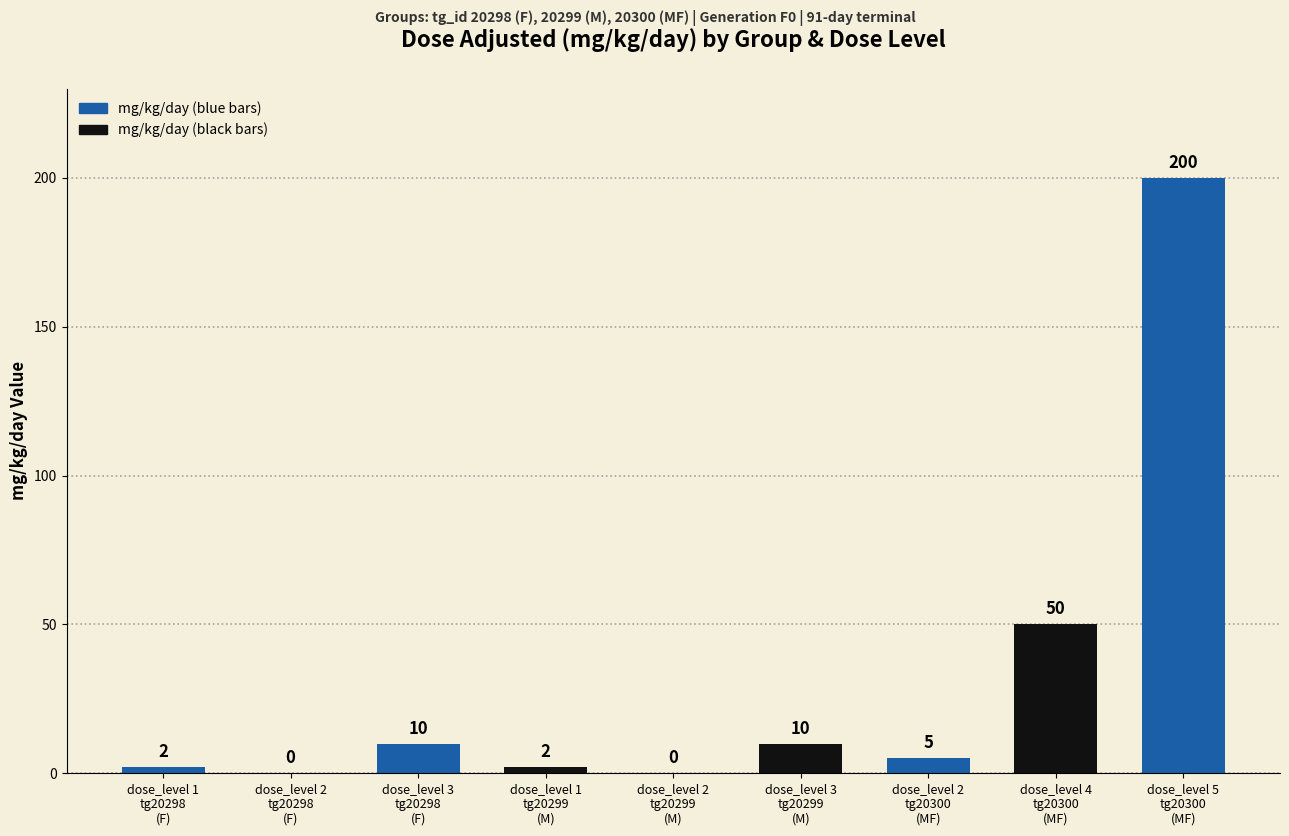

What is the change in value from dose_level 1
tg20298
(F) to dose_level 2
tg20299
(M)?

-2